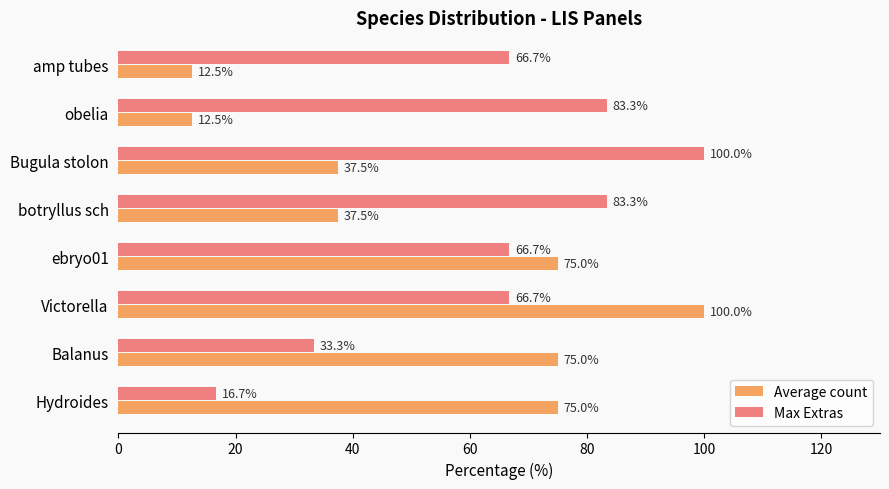

What is the difference between the highest and lowest values at obelia?

70.8